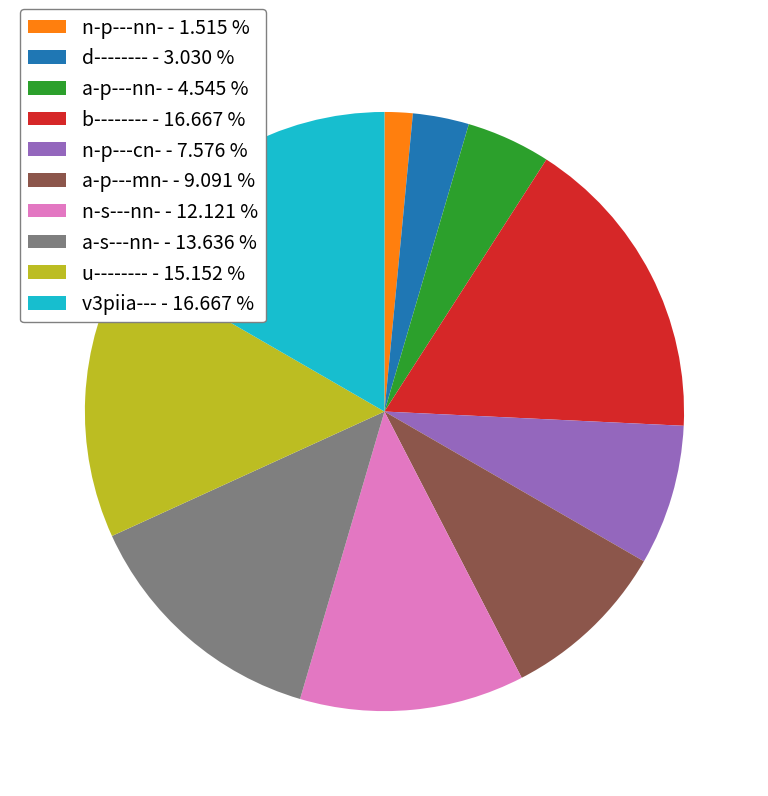

Is the sum of n-p---cn- - 7.576 % and a-s---nn- - 13.636 % greater than half?

No